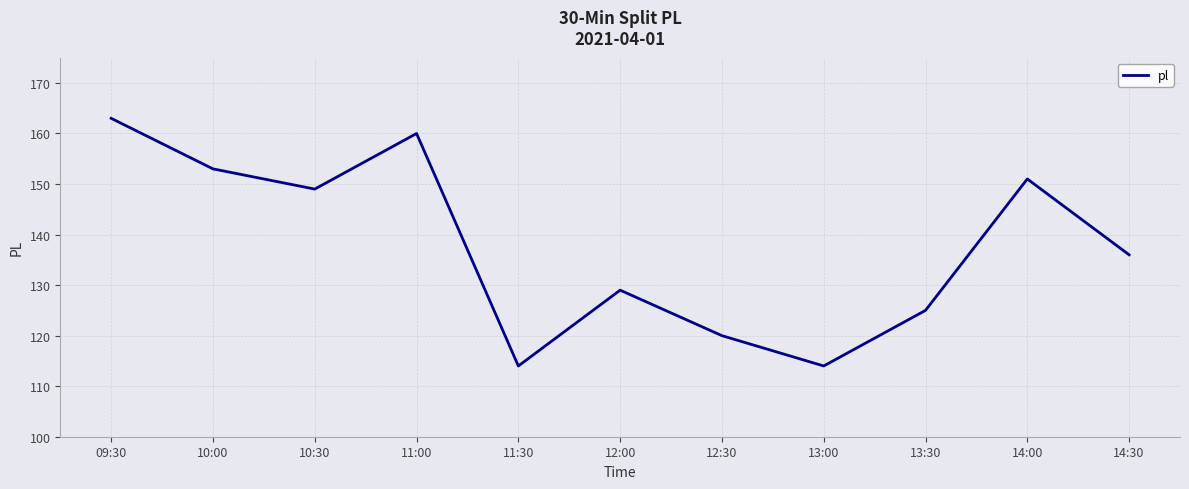

How many lines are shown in the chart?

1